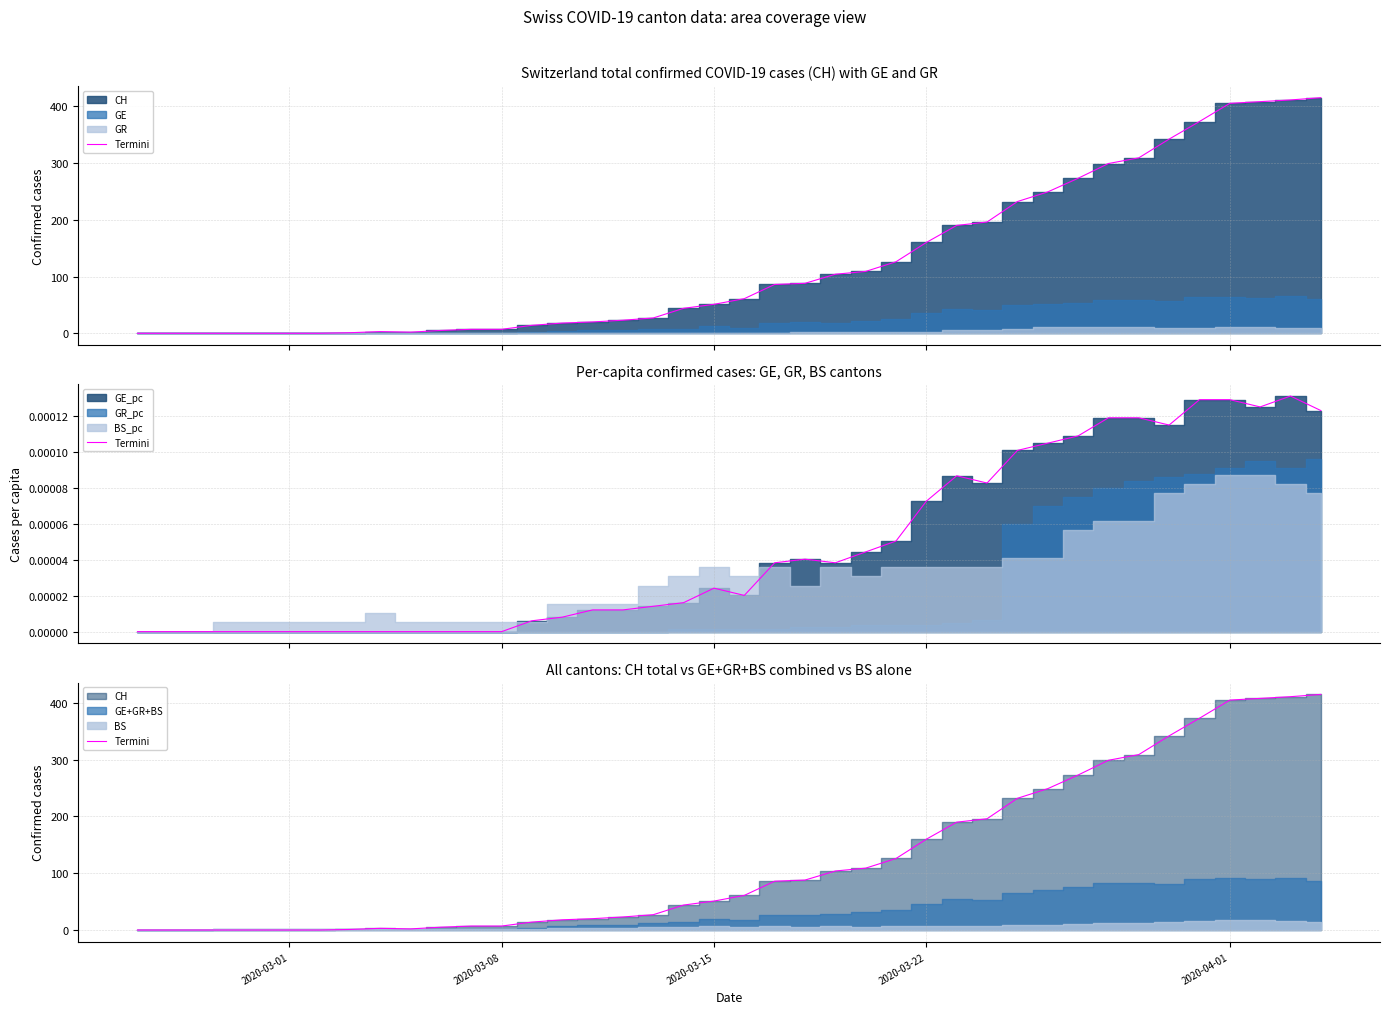

What is the sum of all values?

5058